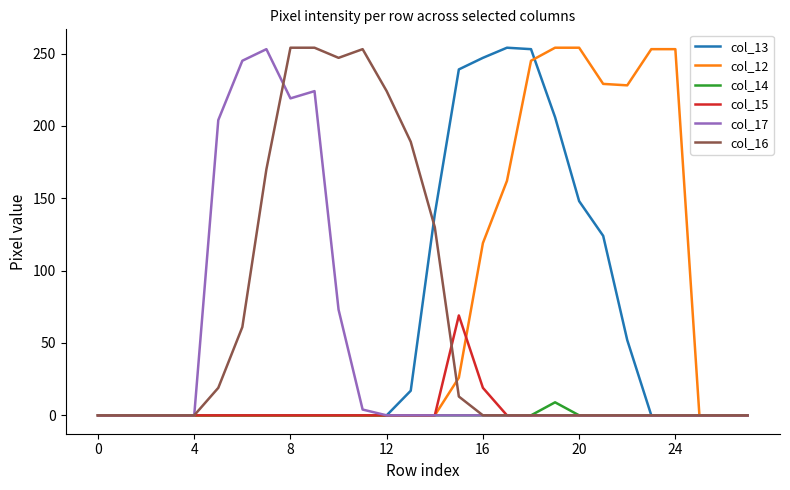

What is the maximum value shown in the chart?

254